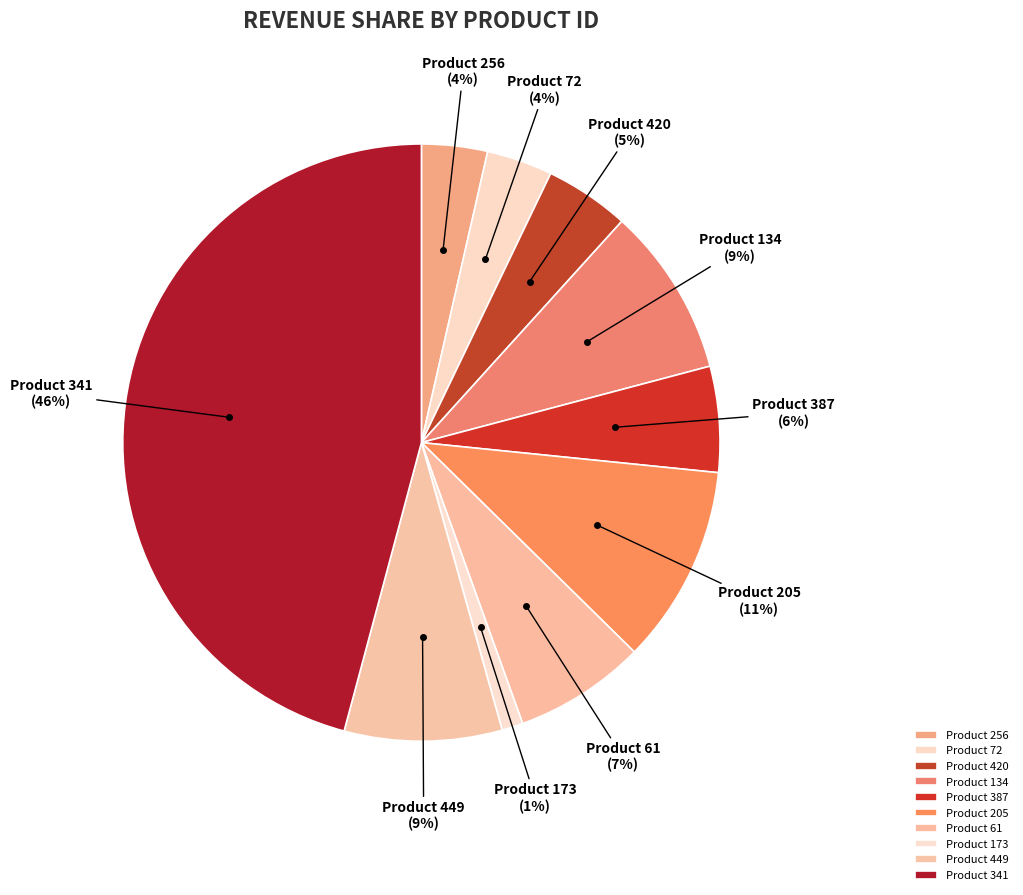

What is the largest slice in the pie chart?

Product 341